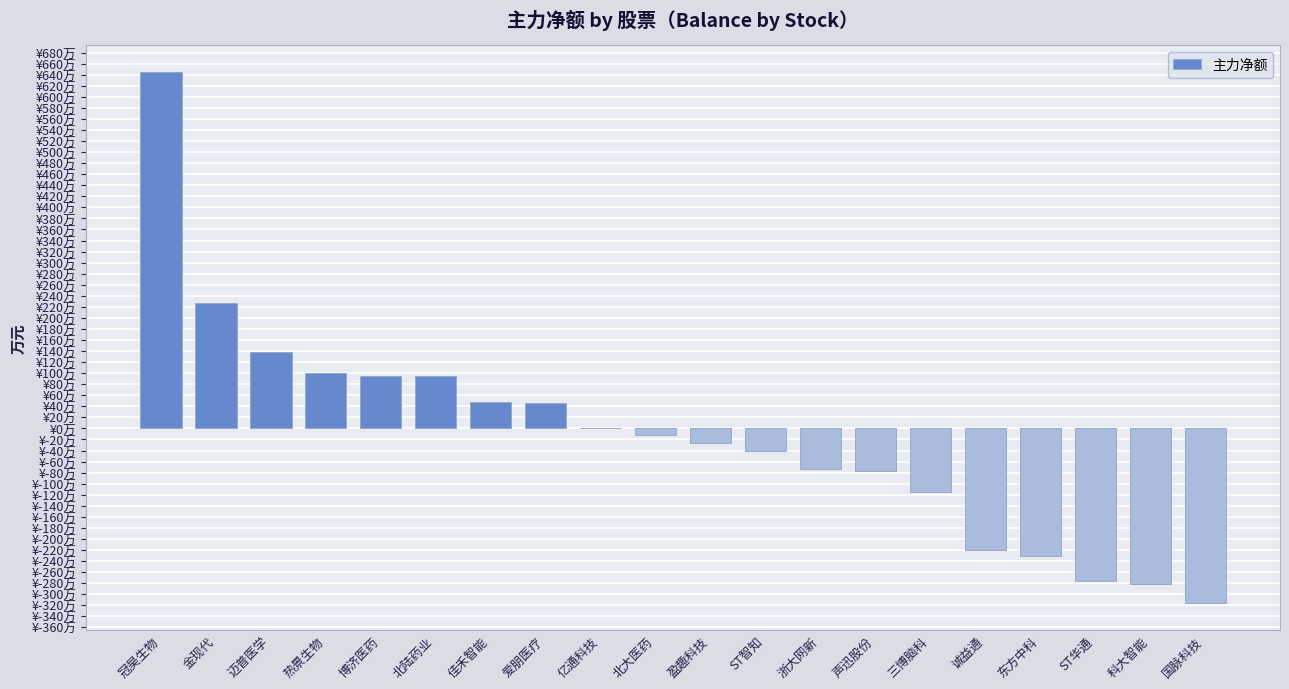

List the labels in order of value, smallest first.

国脉科技, 科大智能, ST华通, 东方中科, 诚益通, 三博脑科, 声迅股份, 浙大网新, ST智知, 盈趣科技, 北大医药, 亿通科技, 爱朋医疗, 佳禾智能, 北陆药业, 博济医药, 热景生物, 迈普医学, 金现代, 冠昊生物